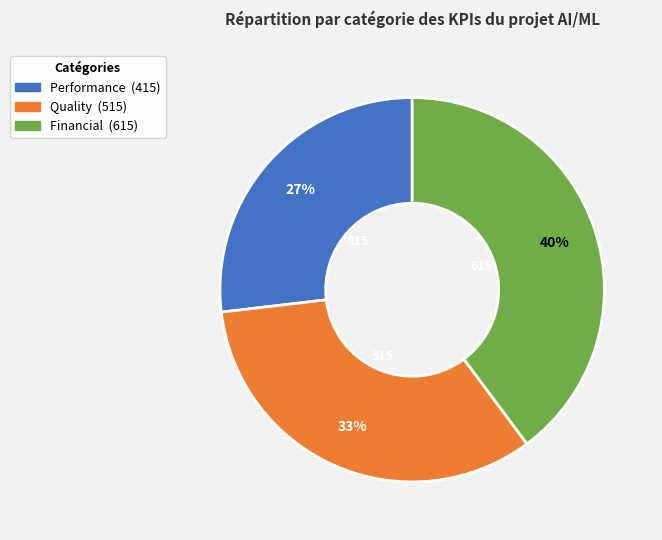

To the nearest percent, what is the average slice percentage?

33%